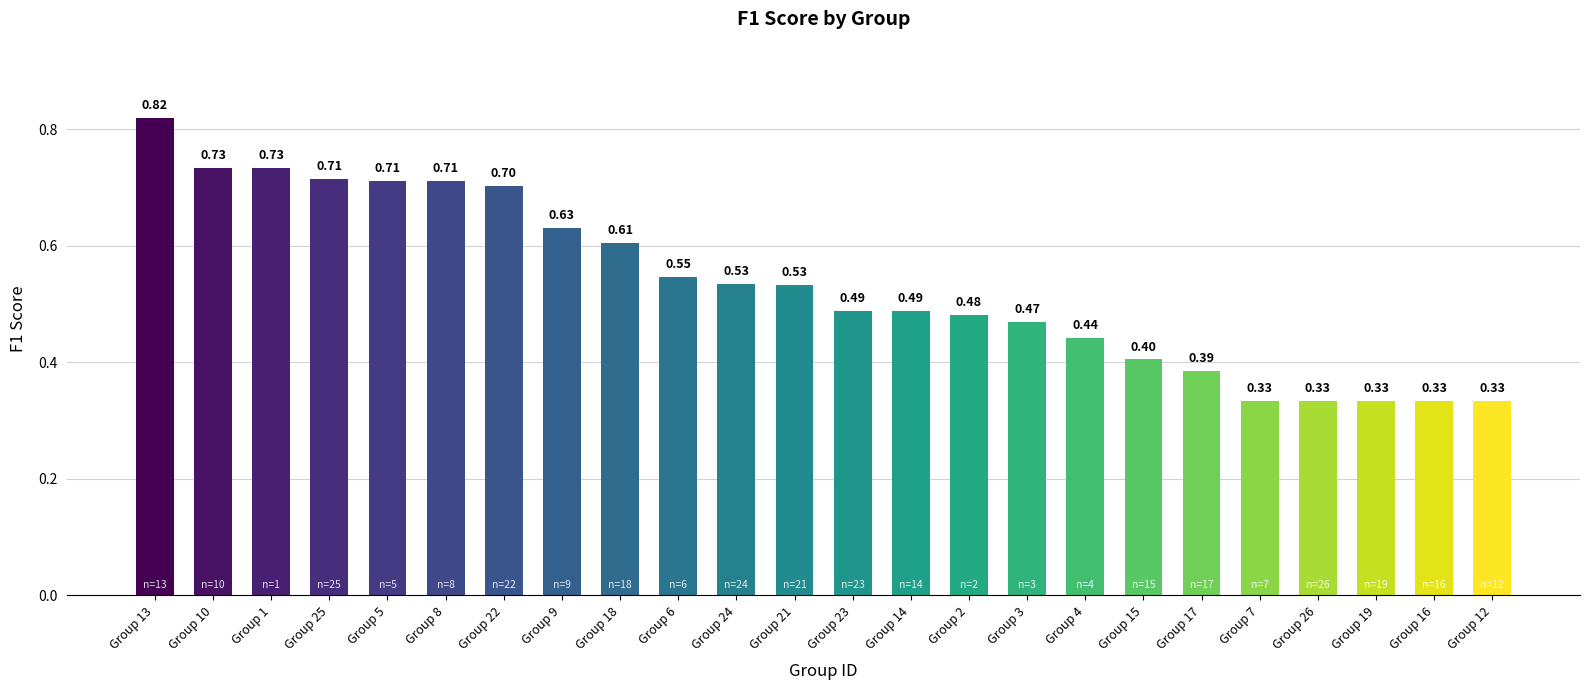

What is the sum of the values at Group 18 and Group 7?

0.9